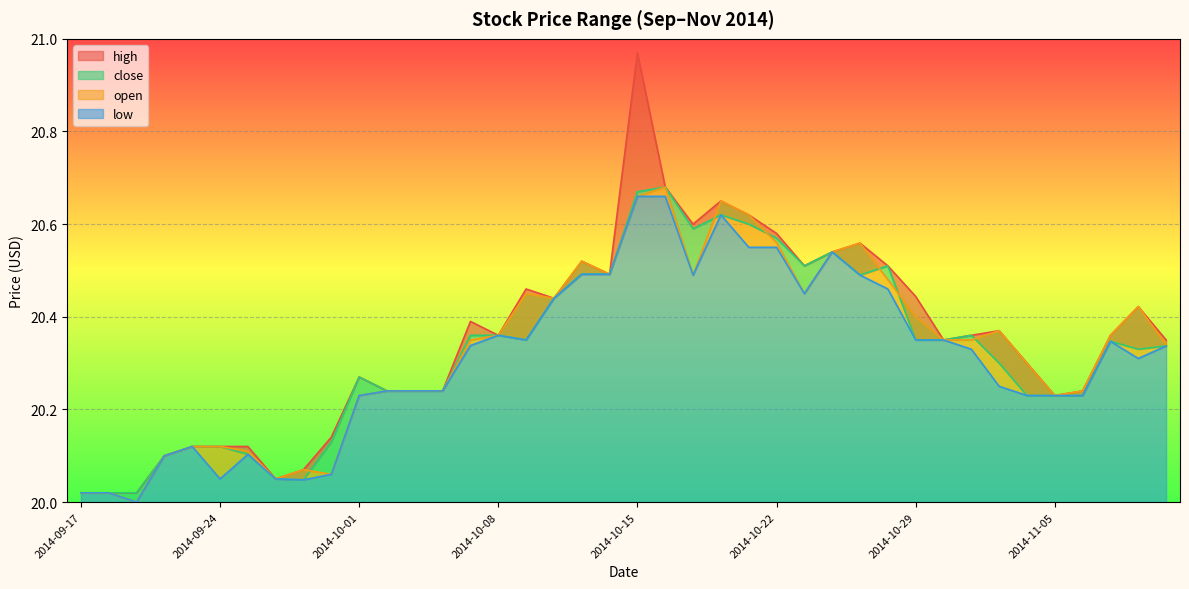

True or false: low has more than 0 points higher than both neighbors.

True